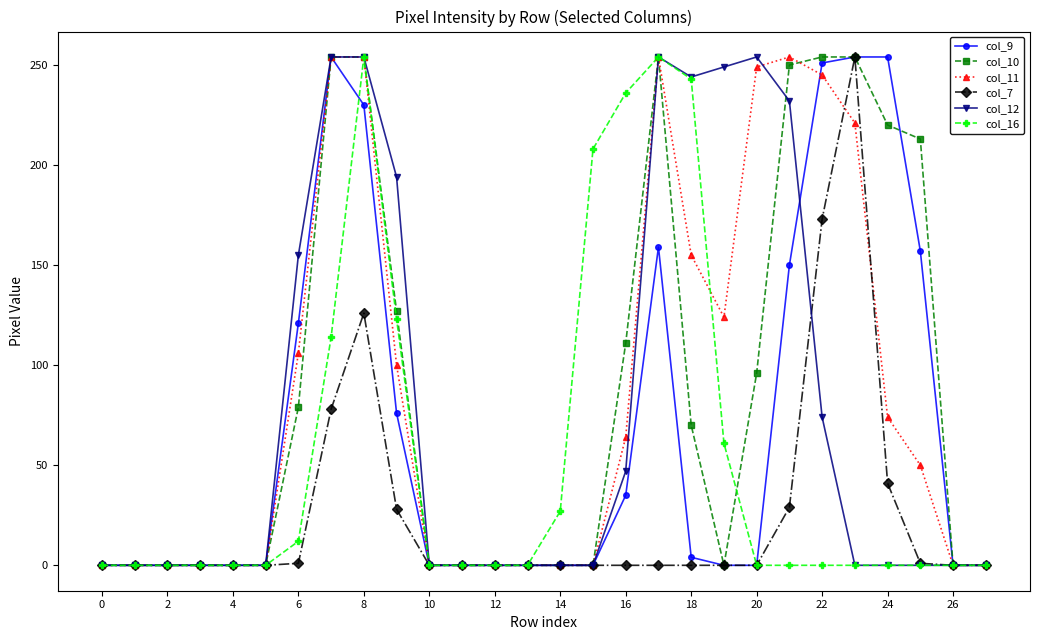

How many lines are shown in the chart?

6